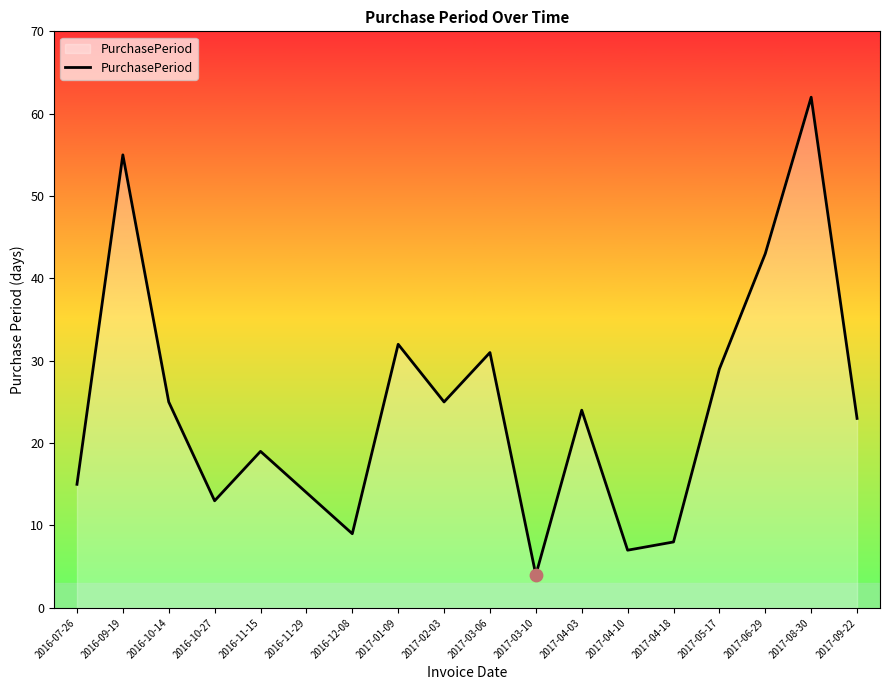

What is the ratio of the value at 2016-11-29 to the value at 2017-02-03?

0.6